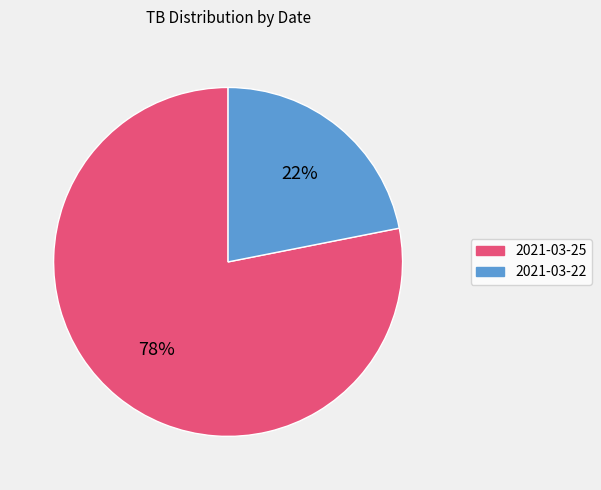

To the nearest percent, what is the average slice percentage?

50%